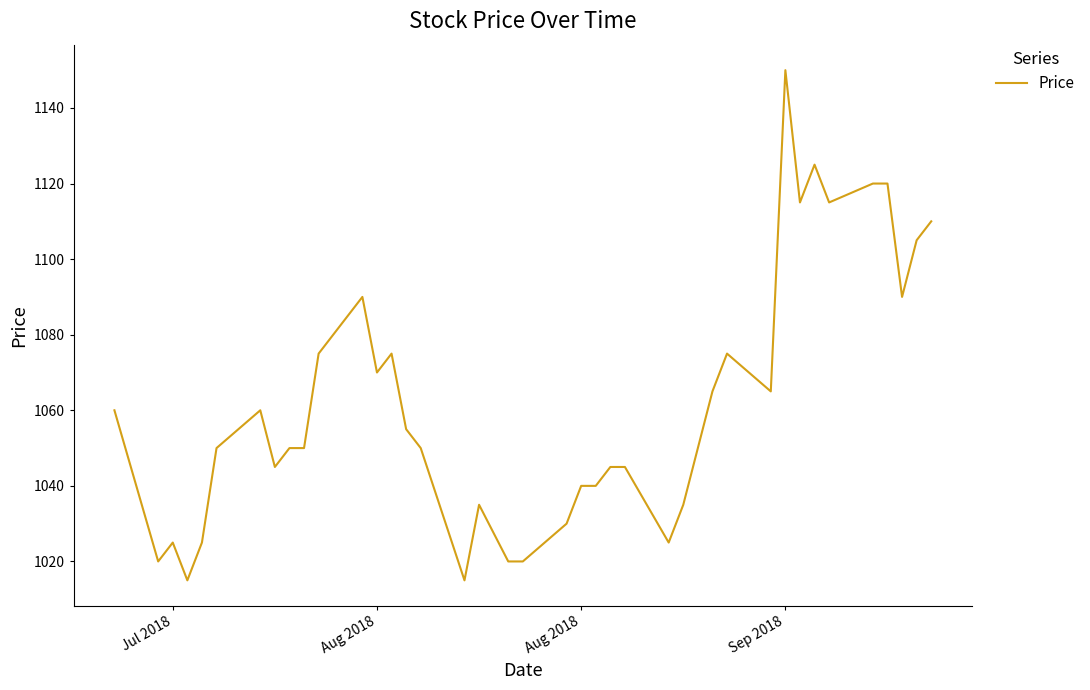

What is the smallest value displayed?

1015